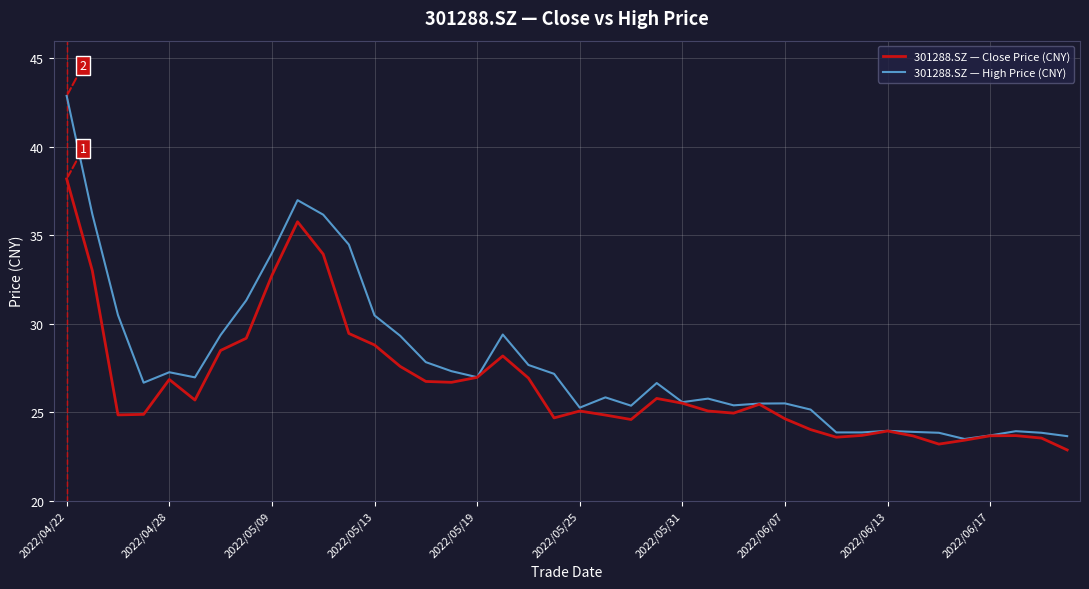

At how many categories does at least one series exceed 32?

6